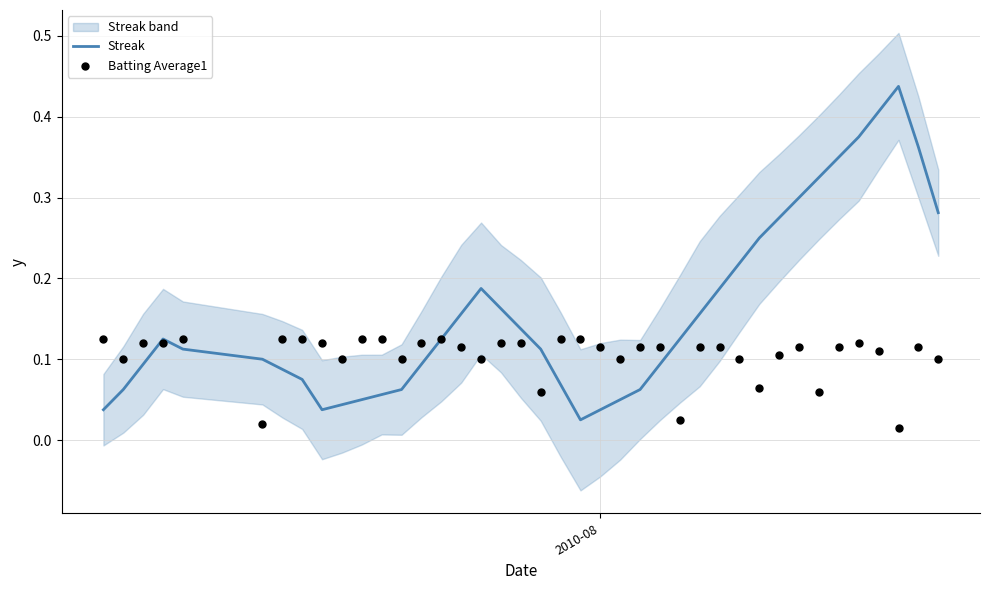

Is the value of Batting Average1 at 24 greater than the value of Streak at 30?

No